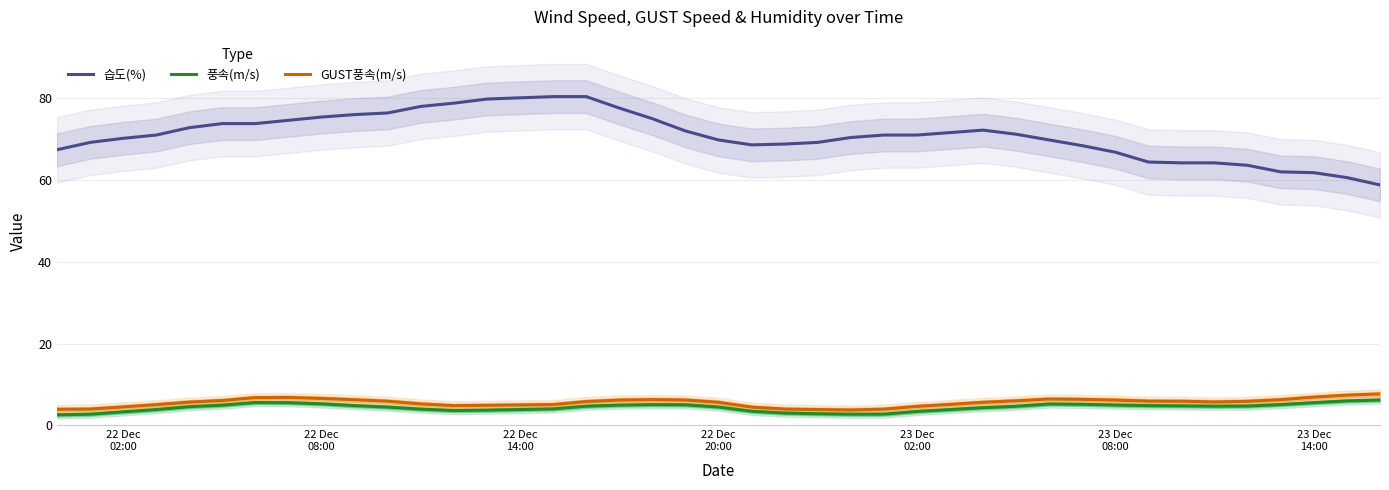

What is the highest value of the 습도(%) series?

80.4